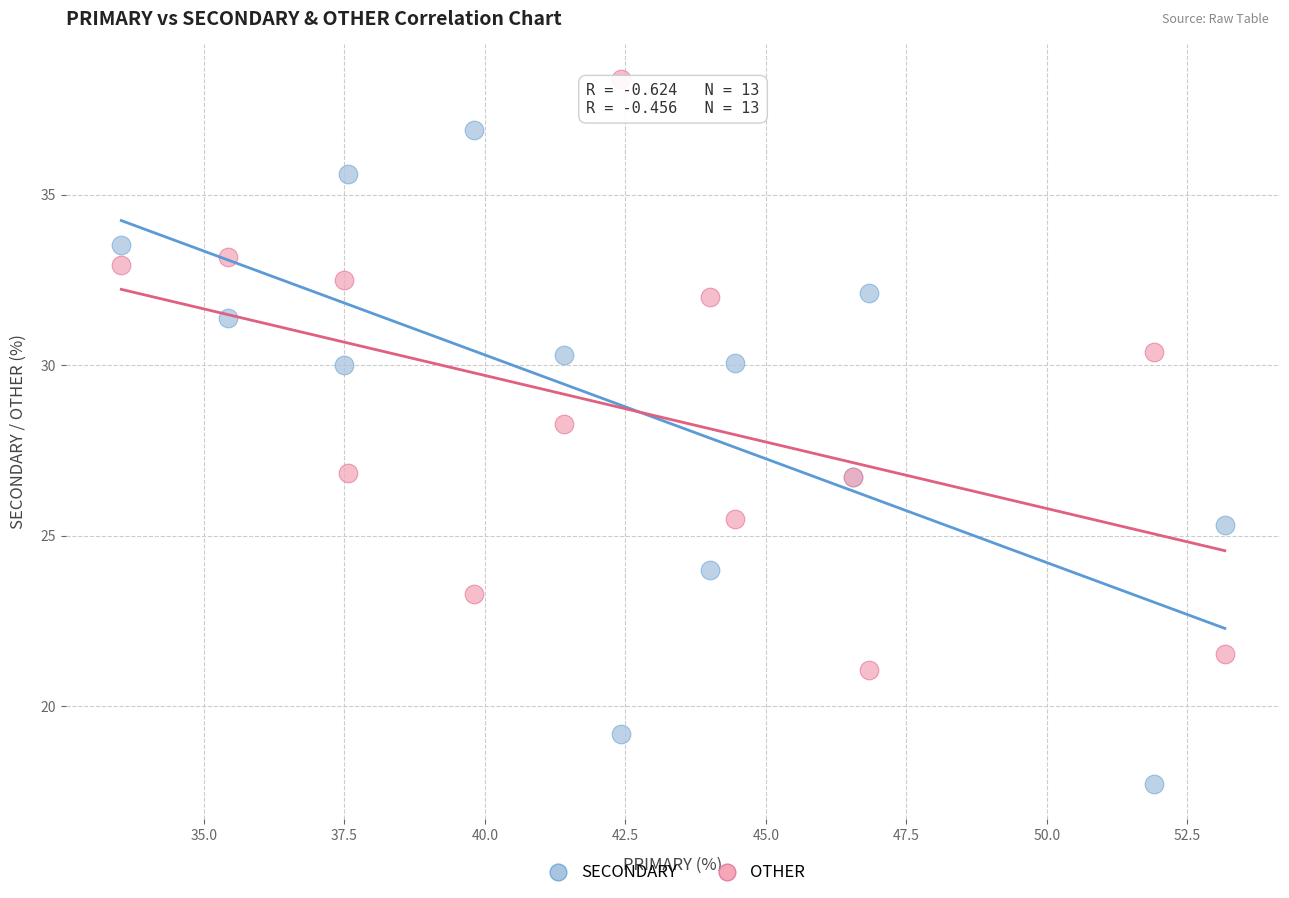

Which series has the largest Y range (max minus min)?

SECONDARY